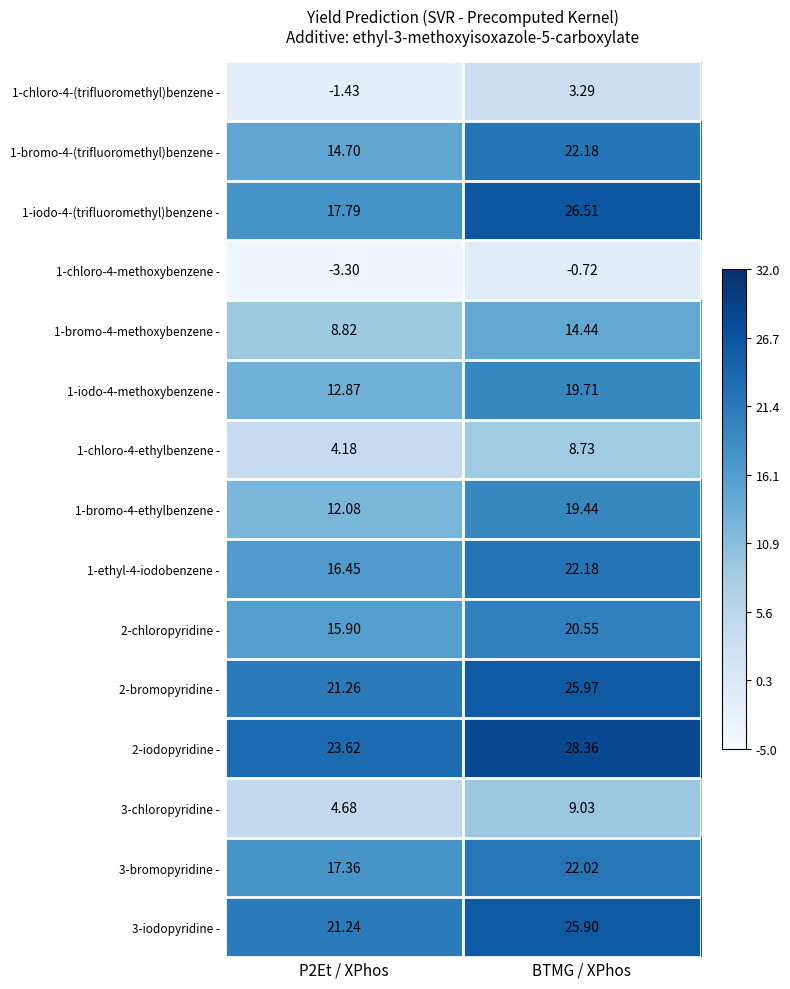

Is the value of 2-iodopyridine - at BTMG / XPhos greater than the value of 3-iodopyridine - at BTMG / XPhos?

Yes